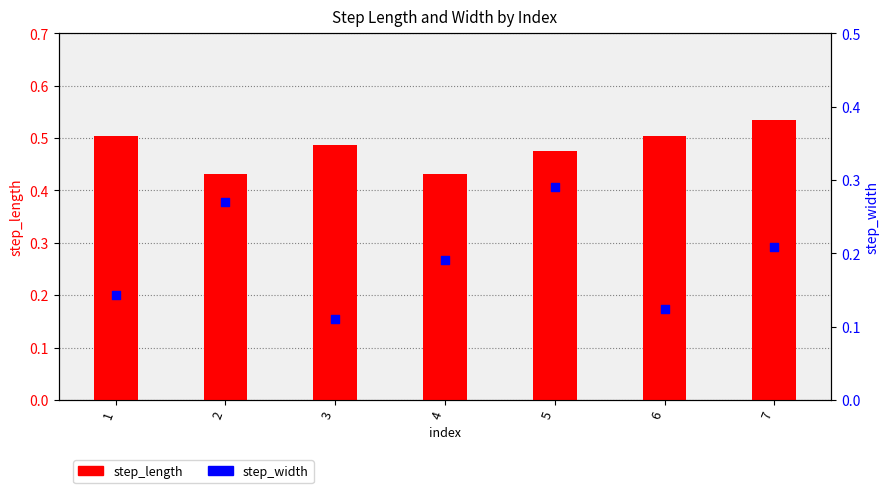

What is the total value across all series at 7?

0.7